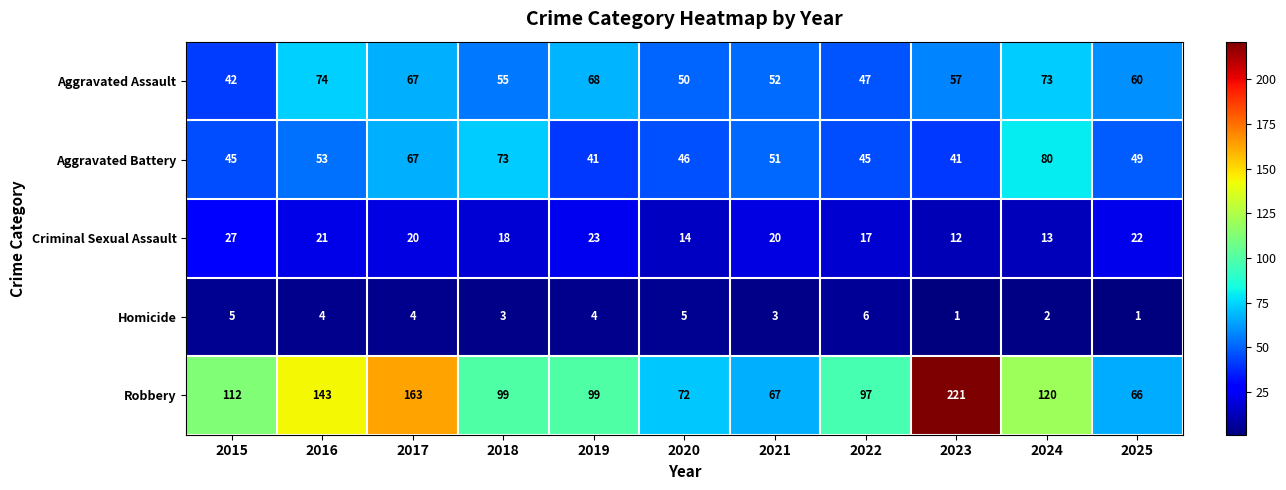

Where is Aggravated Battery nearest to the value 60?

2016